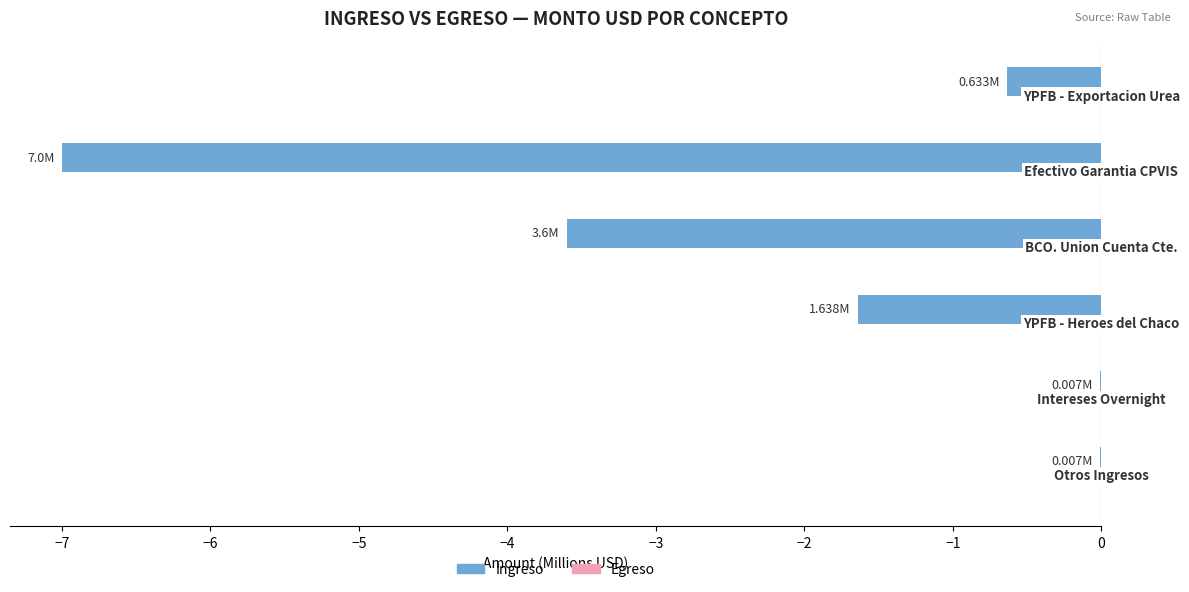

What is the sum of all values?

-12.9